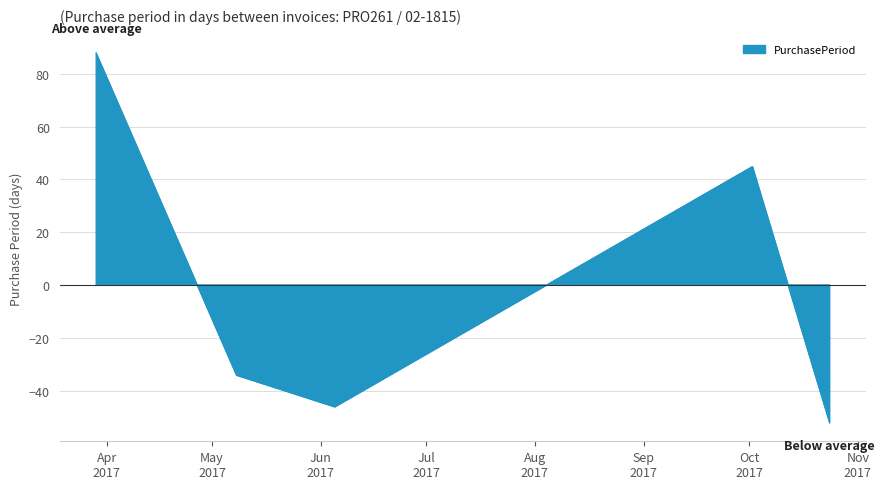

What value does the data have at 2017-03-29?

87.8